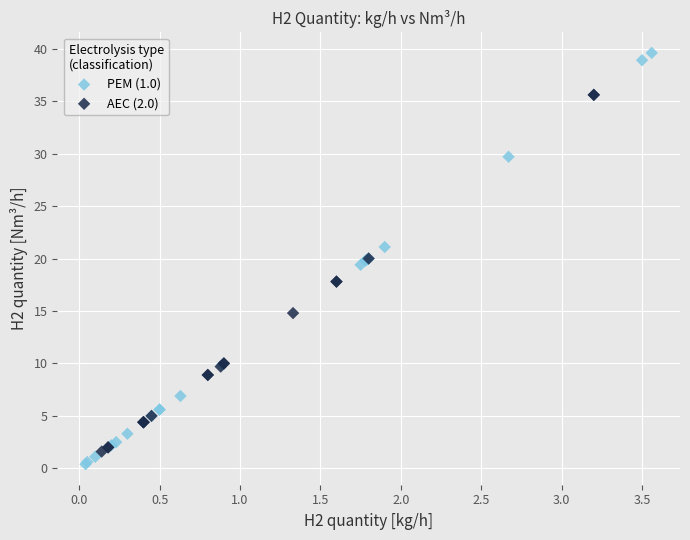

Which series has the largest Y range (max minus min)?

PEM (1.0)